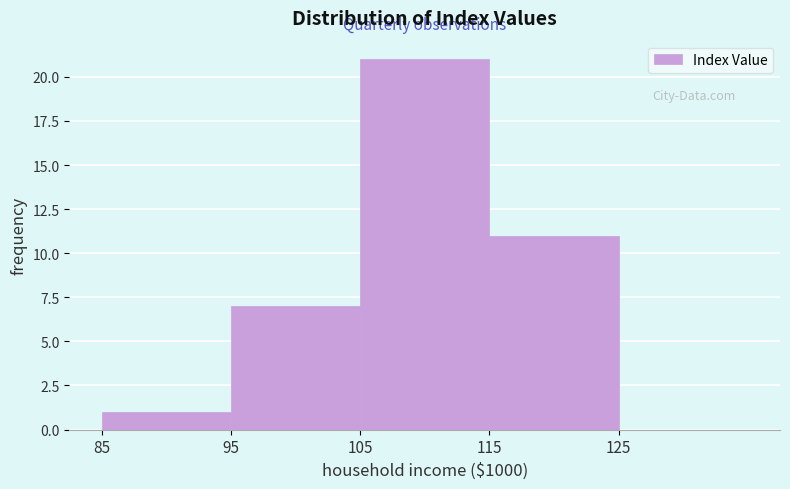

What is the height of the bar covering 105 to 115 on the x-axis? The values are not printed on the chart, so give them approximately, as read against the axis.

21